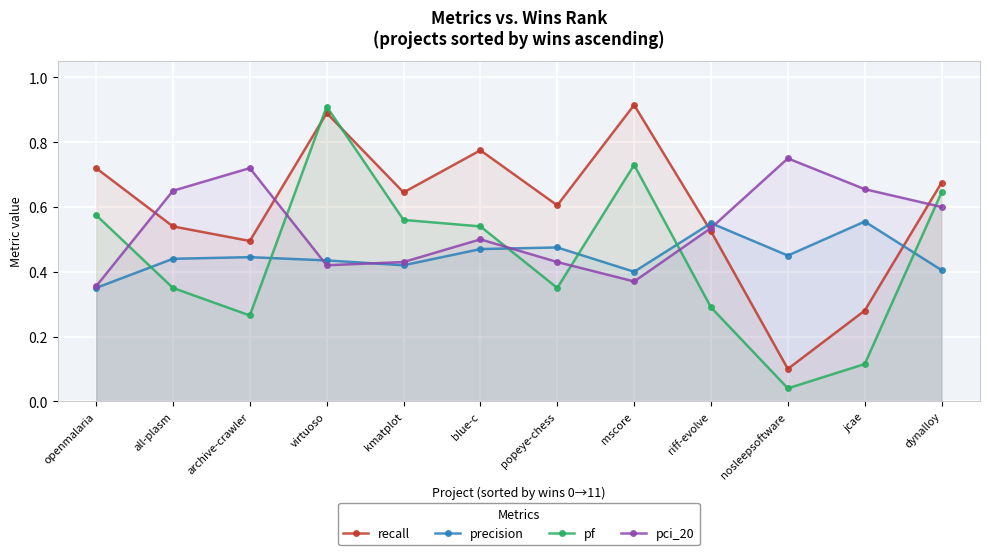

Where is the first local maximum for precision?

archive-crawler